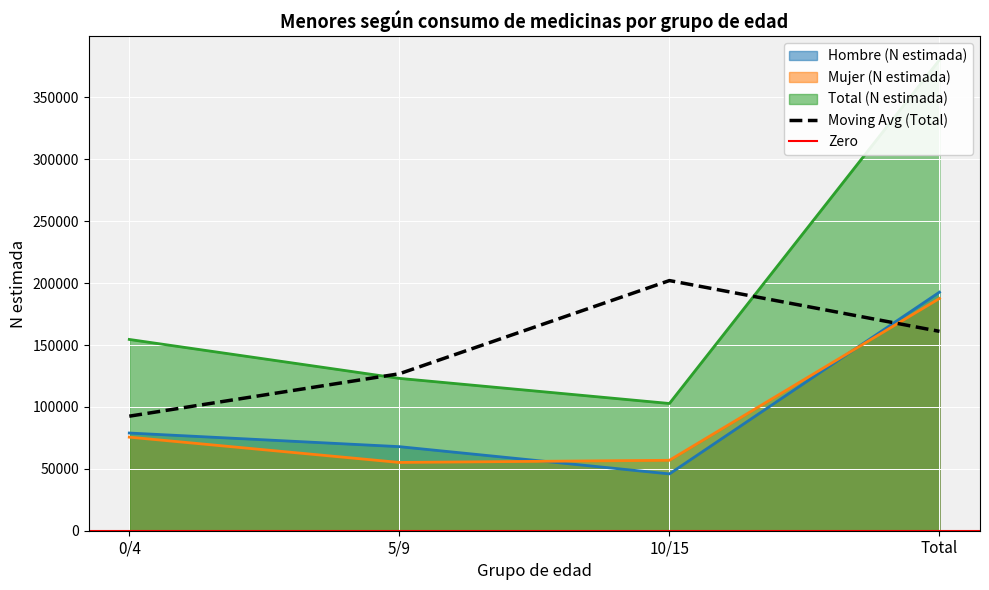

What is the minimum value for Hombre (N estimada)?

45886.0